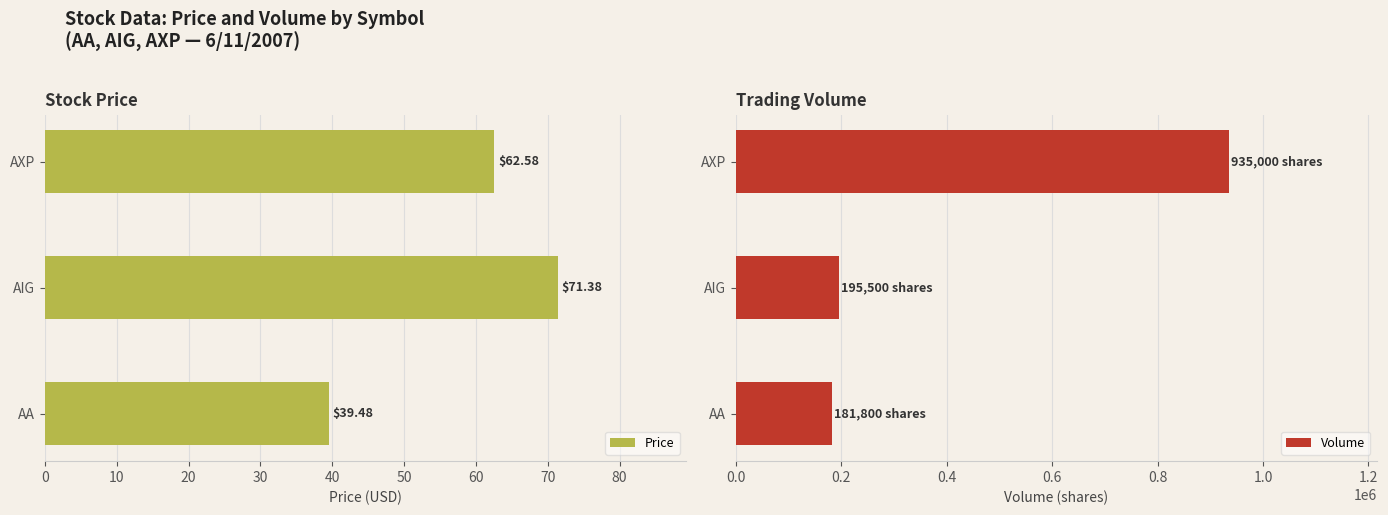

What is the highest value of the Price series?

71.4